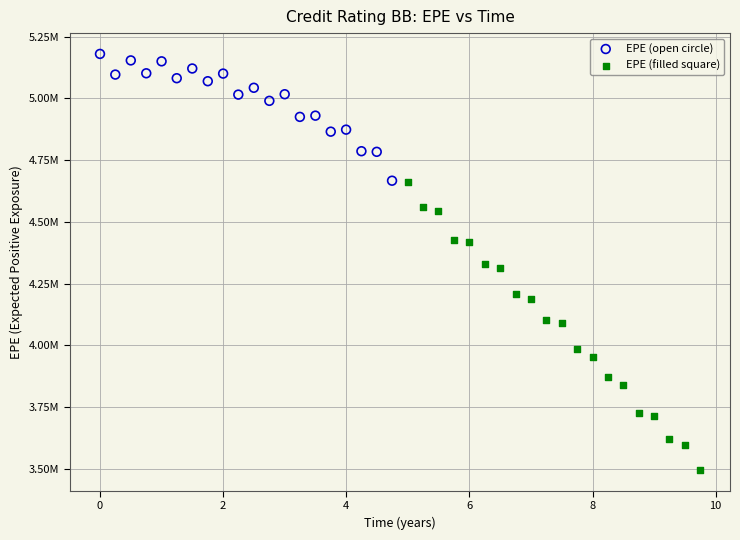

Which series reaches the maximum Y coordinate?

EPE (open circle)